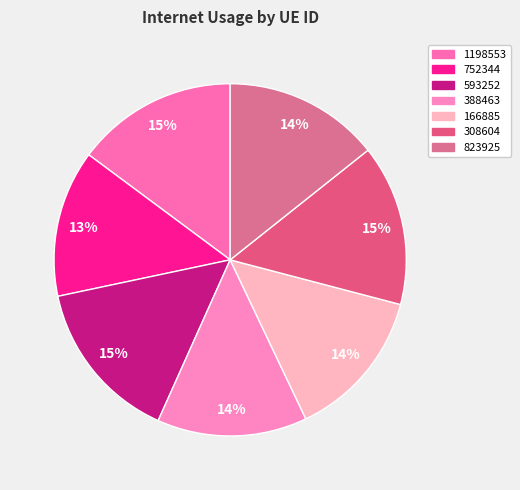

Which has a higher value, 593252 or 823925?

593252